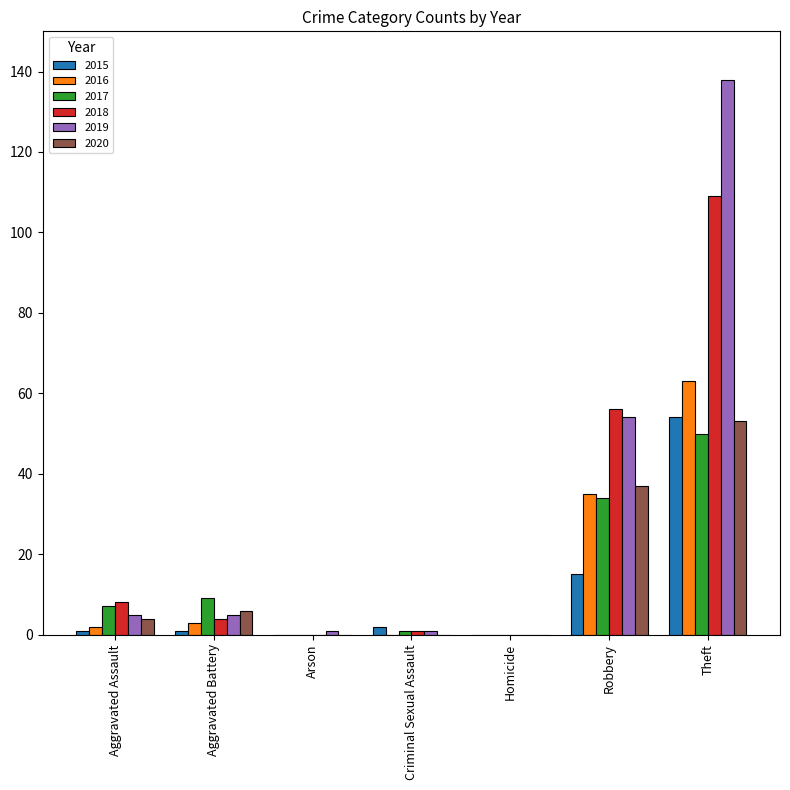

Which series has the largest total across all categories?

2019